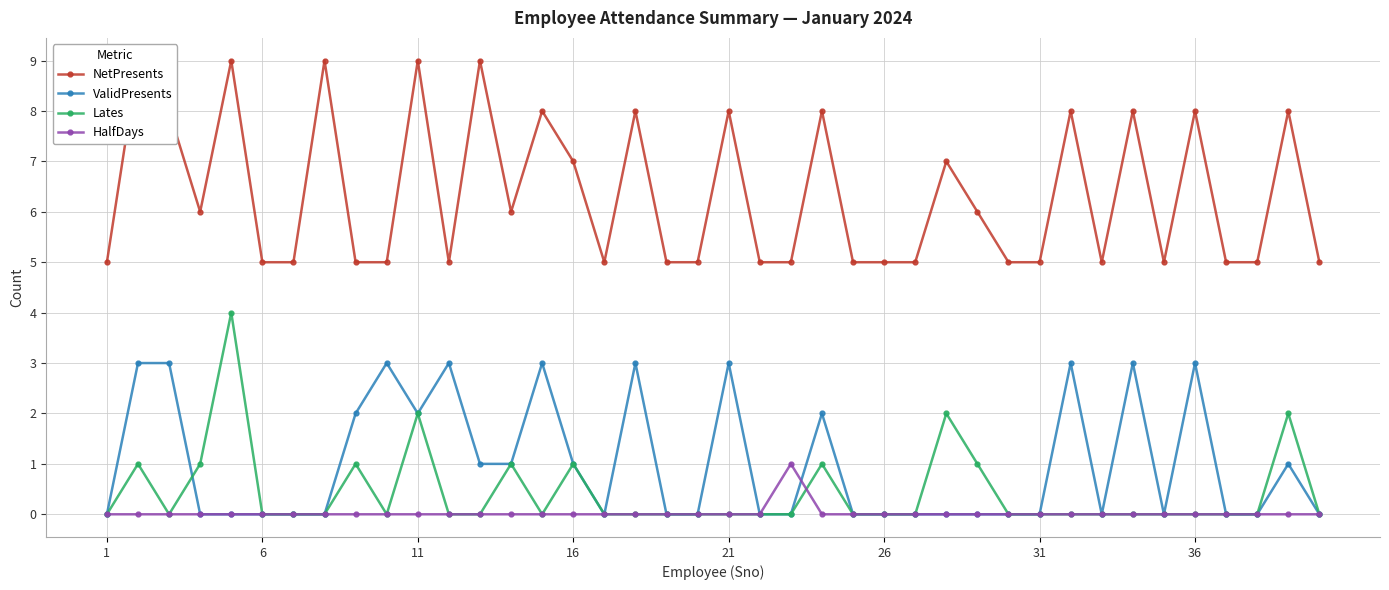

What is the maximum value for Lates?

4